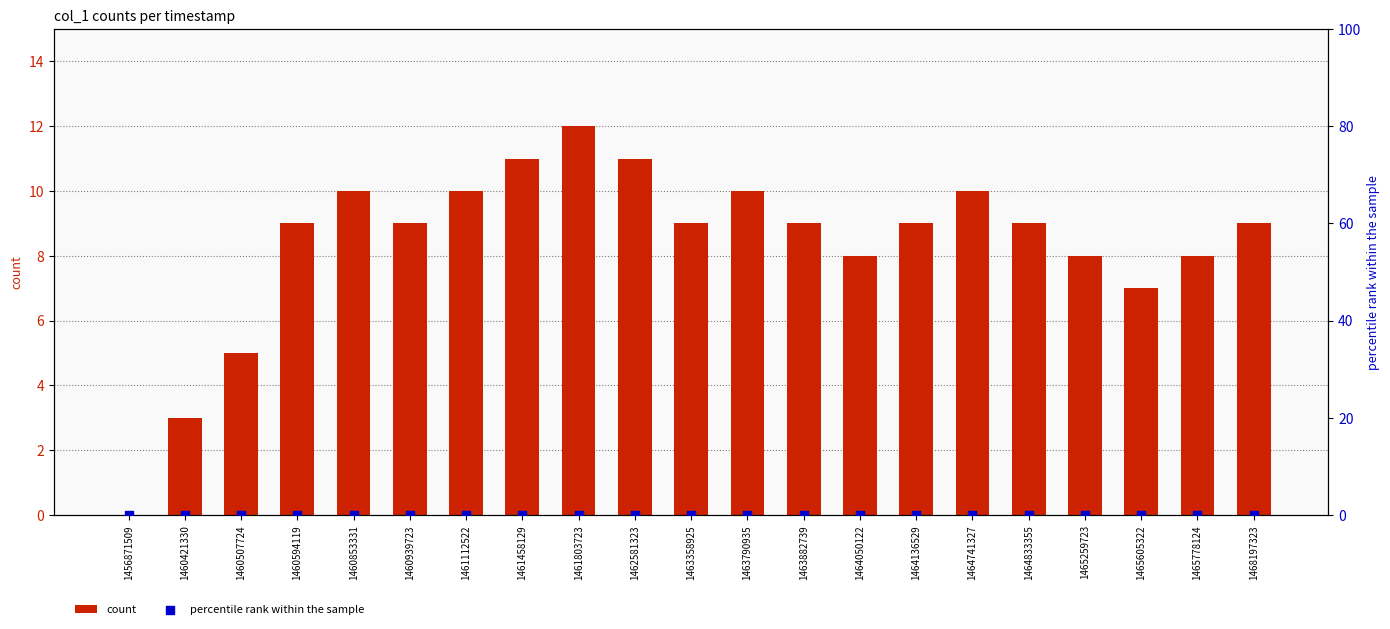

What are all the series names shown in the legend?

count, percentile rank within the sample